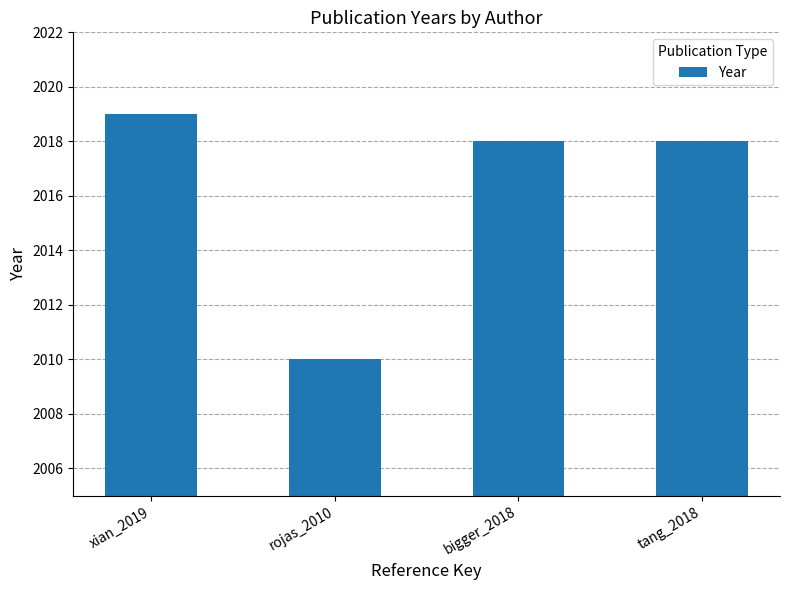

How many bars are there in total?

4